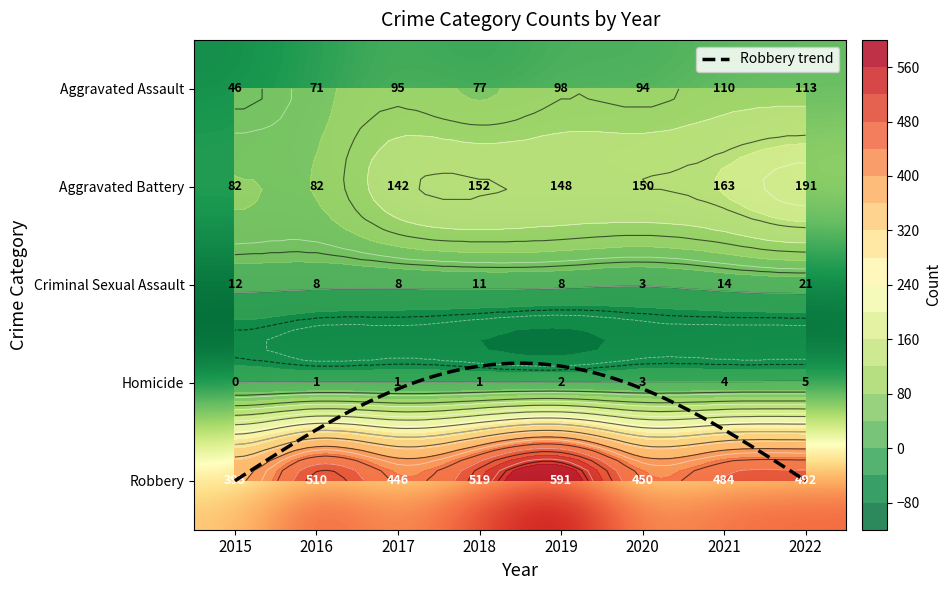

What is the difference between the highest and lowest values at 2020?

447